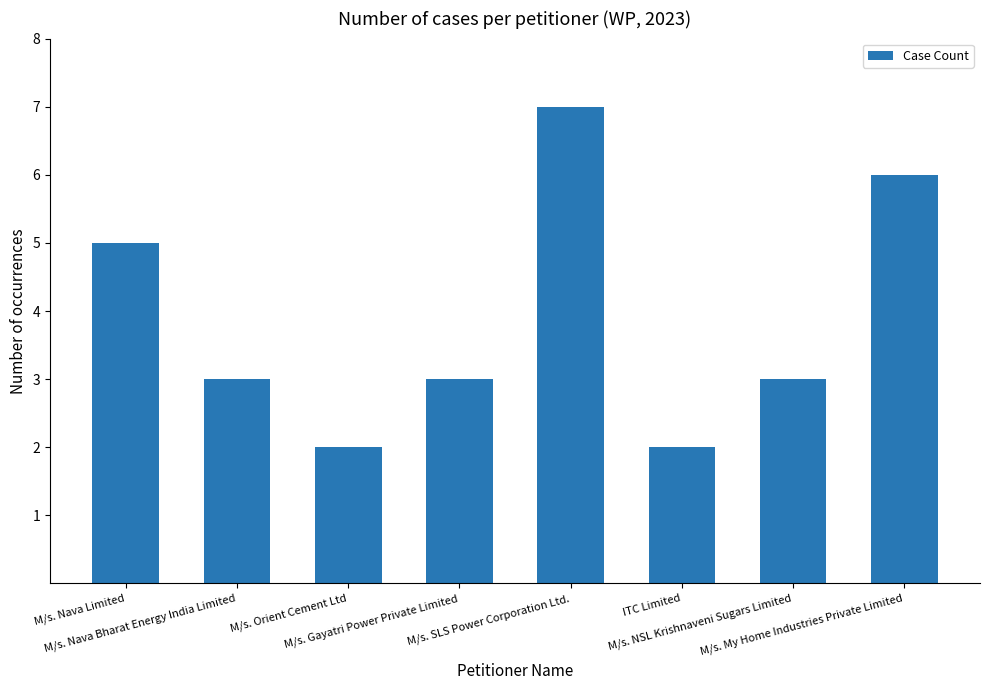

Is it true that the value at M/s. Gayatri Power Private Limited is 1?

False